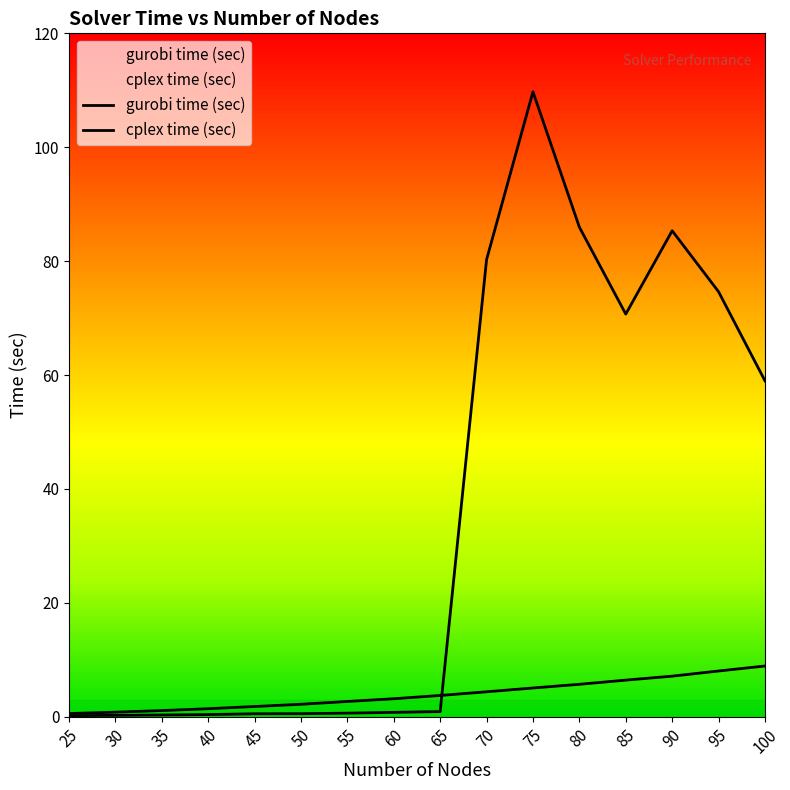

What is the difference between the gurobi time (sec) values at 65 and 90?

3.4